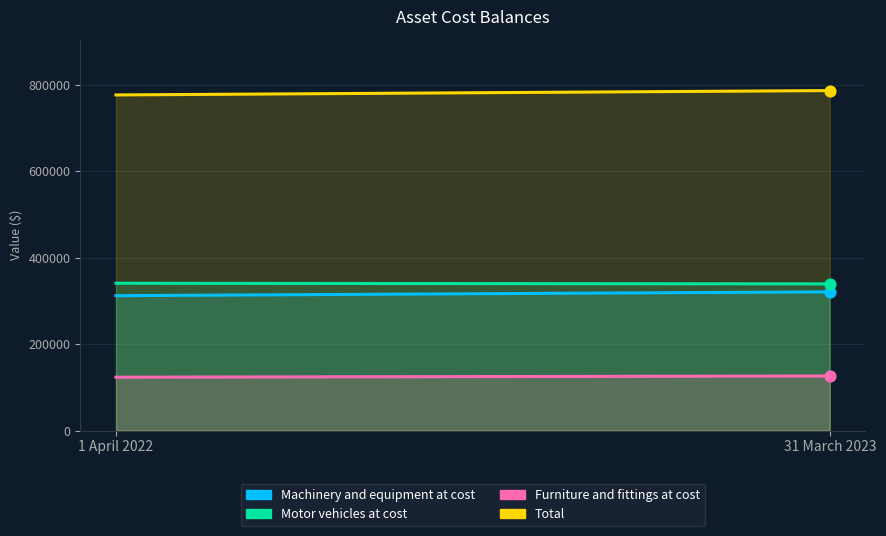

Is the value of Motor vehicles at cost at 31 March 2023 greater than the value of Machinery and equipment at cost at 1 April 2022?

Yes